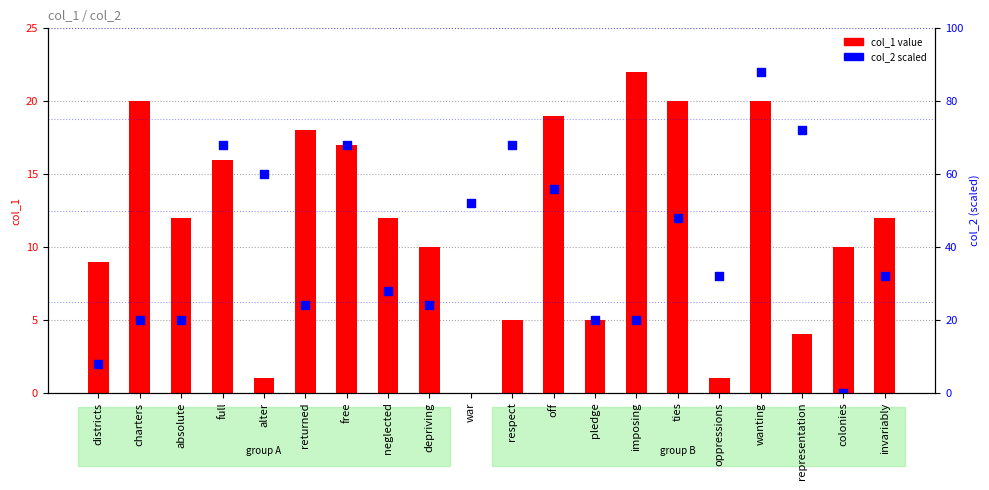

What are all the series names shown in the legend?

col_1 value, col_2 scaled